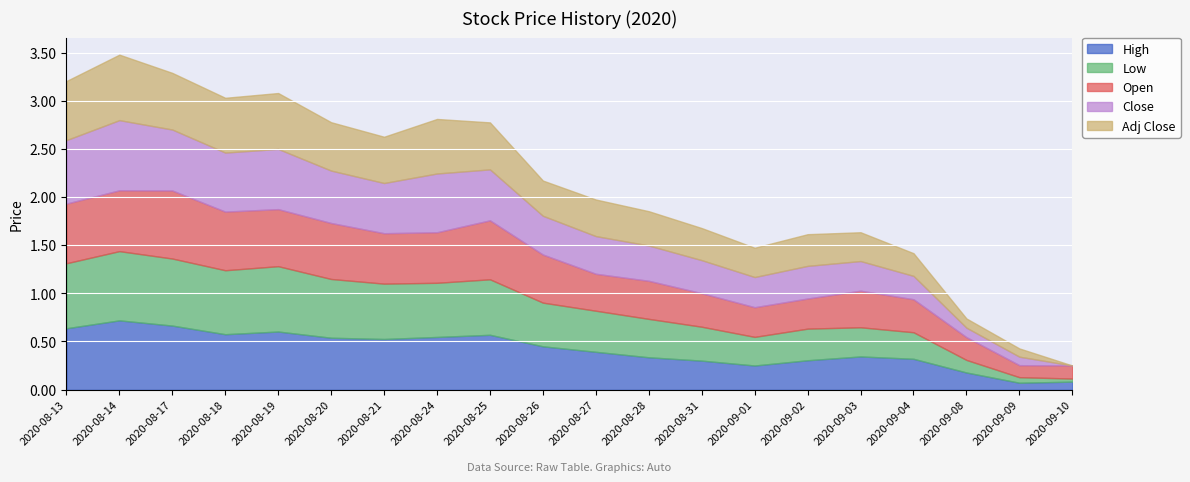

True or false: Close has more than 1 interior local peaks.

True